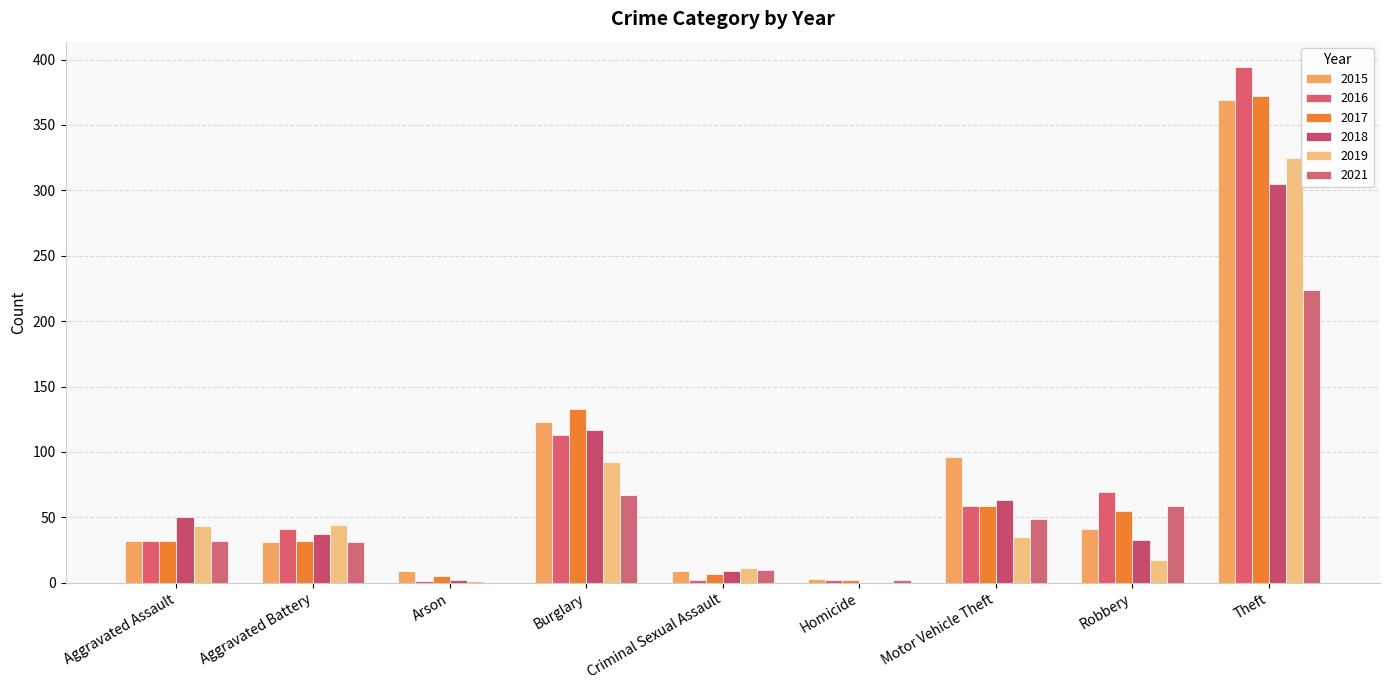

Reading right to left, what are all the values shown in this chart?

2015: 369	41	96	3	9	123	9	31	32
2016: 394	69	59	2	2	113	1	41	32
2017: 372	55	59	2	7	133	5	32	32
2018: 305	33	63	0	9	117	2	37	50
2019: 325	17	35	0	11	92	1	44	43
2021: 224	59	49	2	10	67	0	31	32